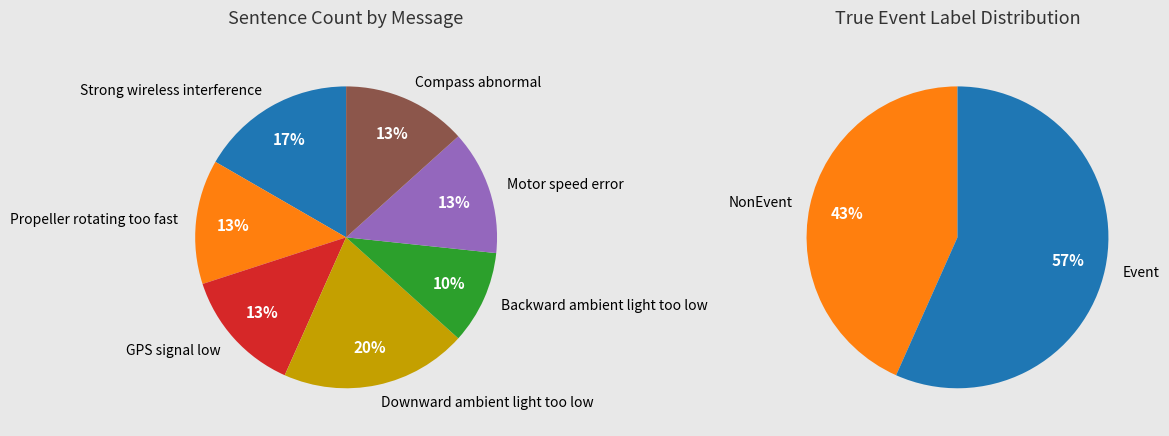

What portion of the pie excludes Compass abnormal?

86.7%